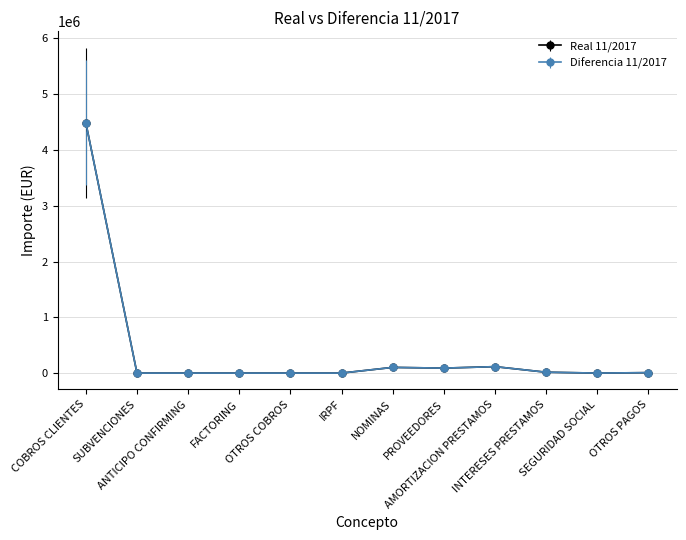

The Real 11/2017 series shows 10385.9 at INTERESES PRESTAMOS. True or false?

False